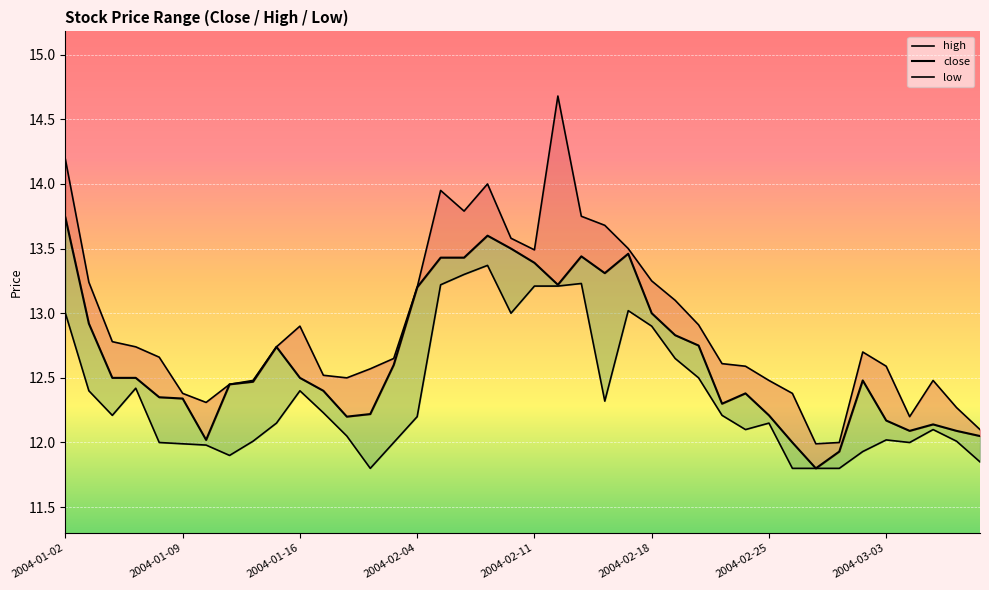

Rank the series at 2004-01-09 from lowest to highest value.

low, close, high